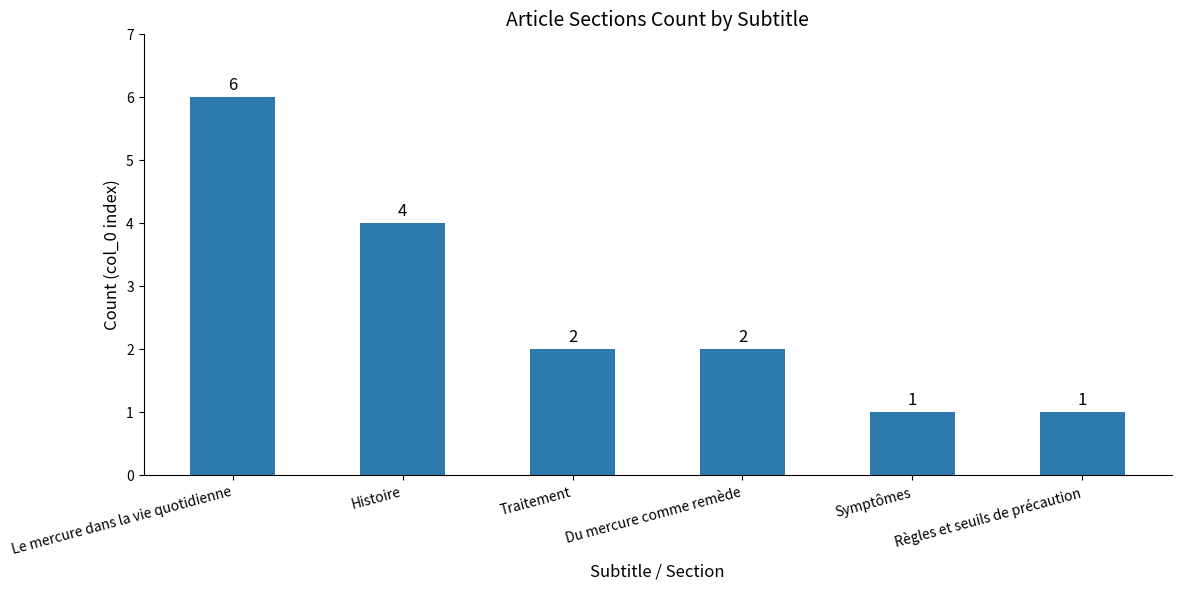

What is the difference between the maximum and second lowest values?

5